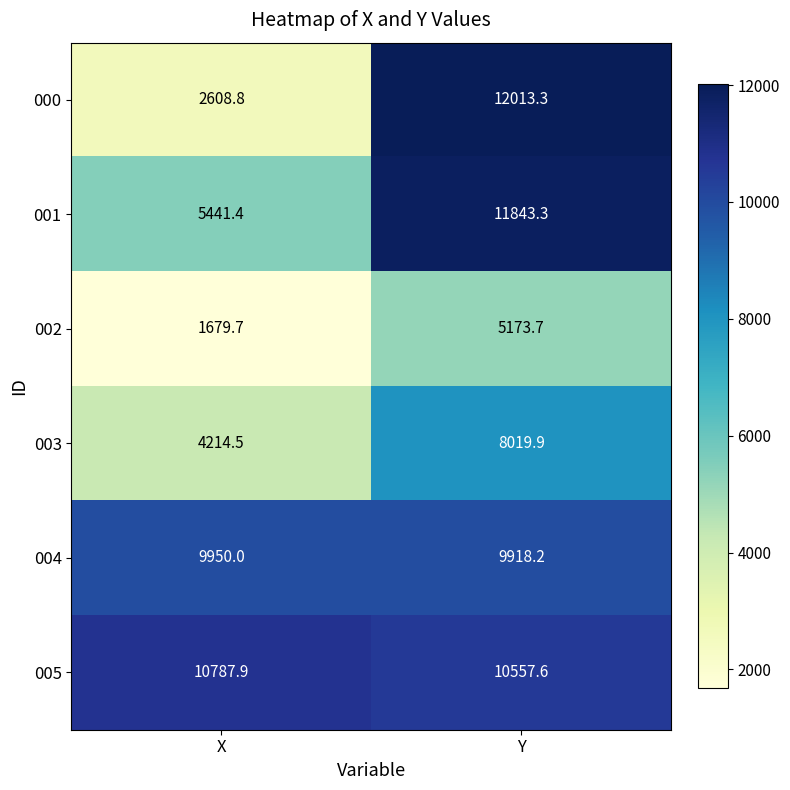

The 001 series shows 17539.6 at Y. True or false?

False